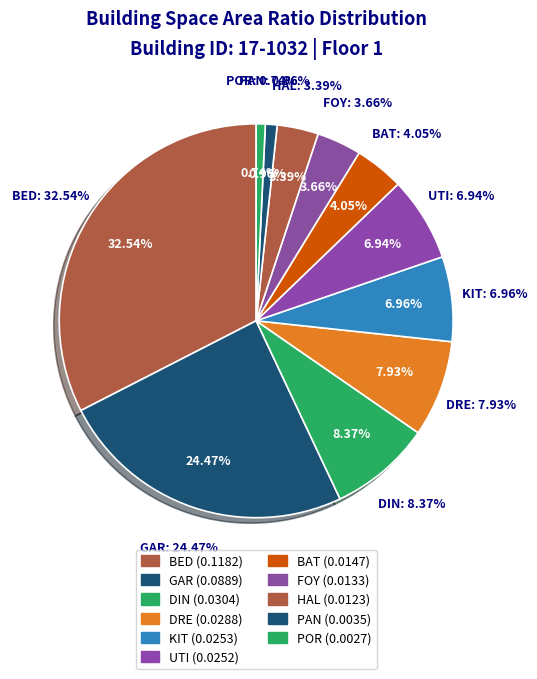

True or false: KIT accounts for 1% of the total.

False